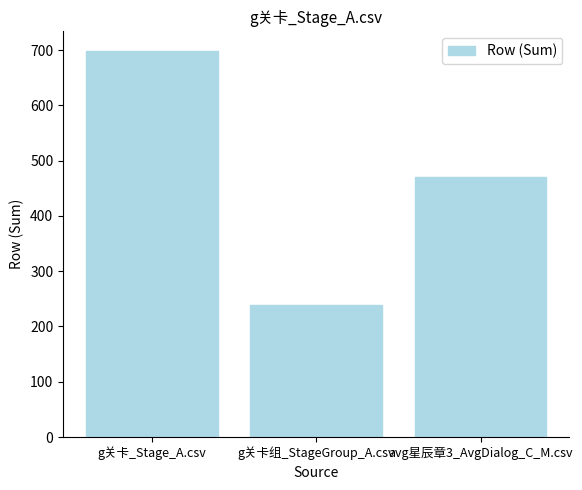

The chart shows a value of 116 at g关卡组_StageGroup_A.csv. True or false?

False